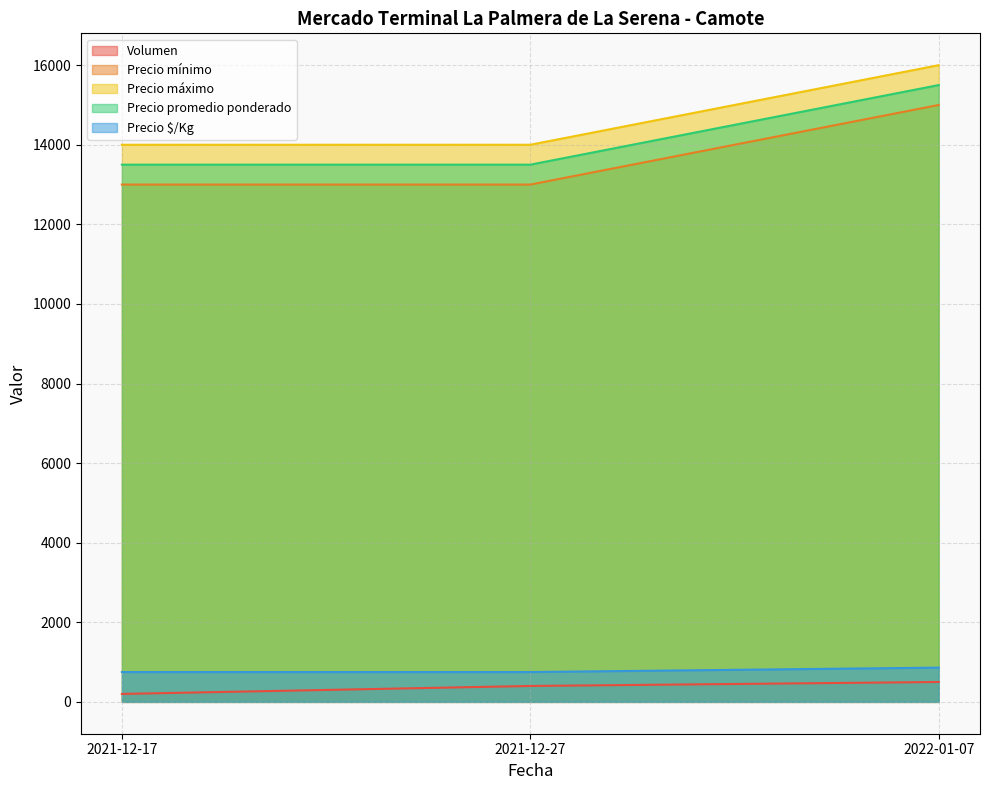

At which category is the sum across all series the highest?

2022-01-07